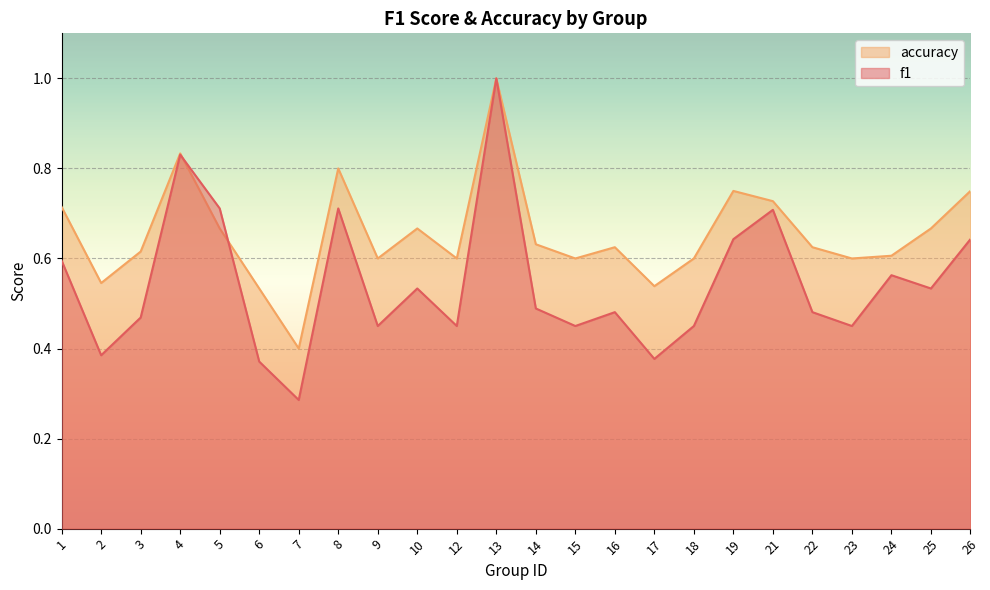

Rank the categories by accuracy value from lowest to highest.

7, 6, 17, 2, 9, 12, 15, 18, 23, 24, 3, 16, 22, 14, 5, 10, 25, 1, 21, 19, 26, 8, 4, 13